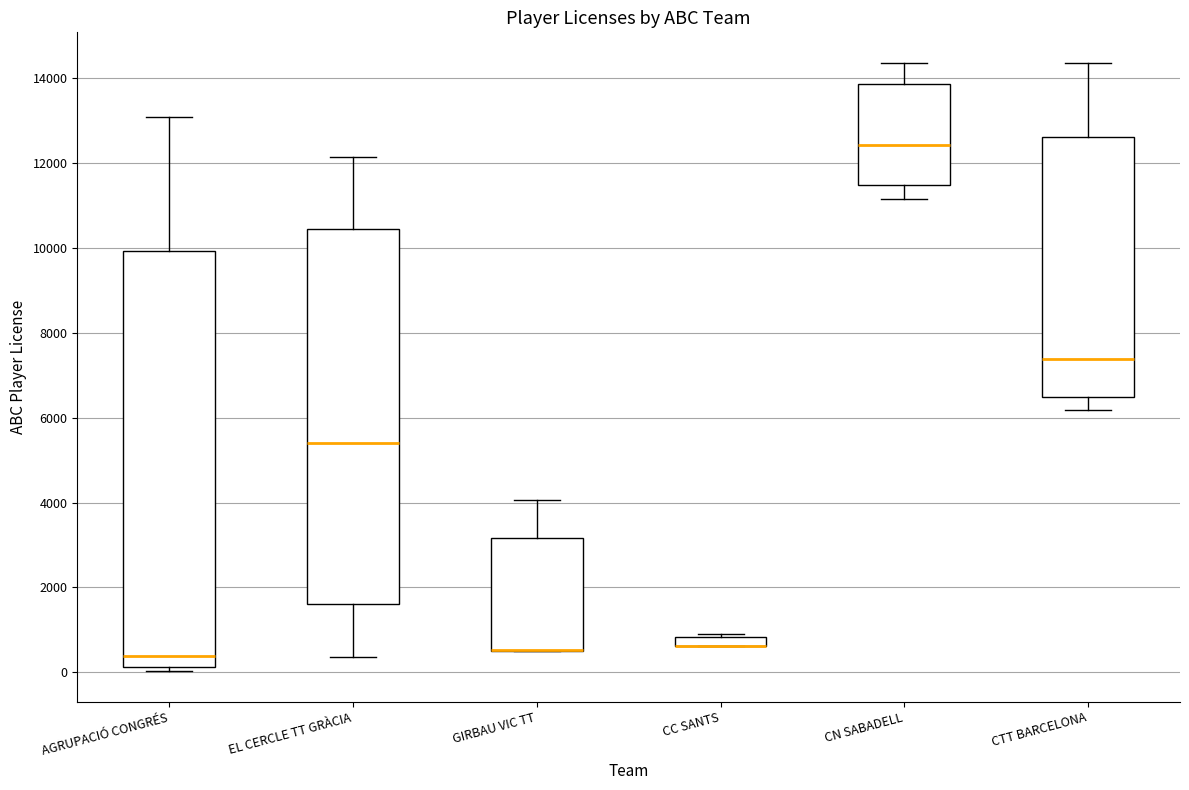

Comparing the boxes themselves (not the whiskers), which one is the tallest?

AGRUPACIÓ CONGRÉS